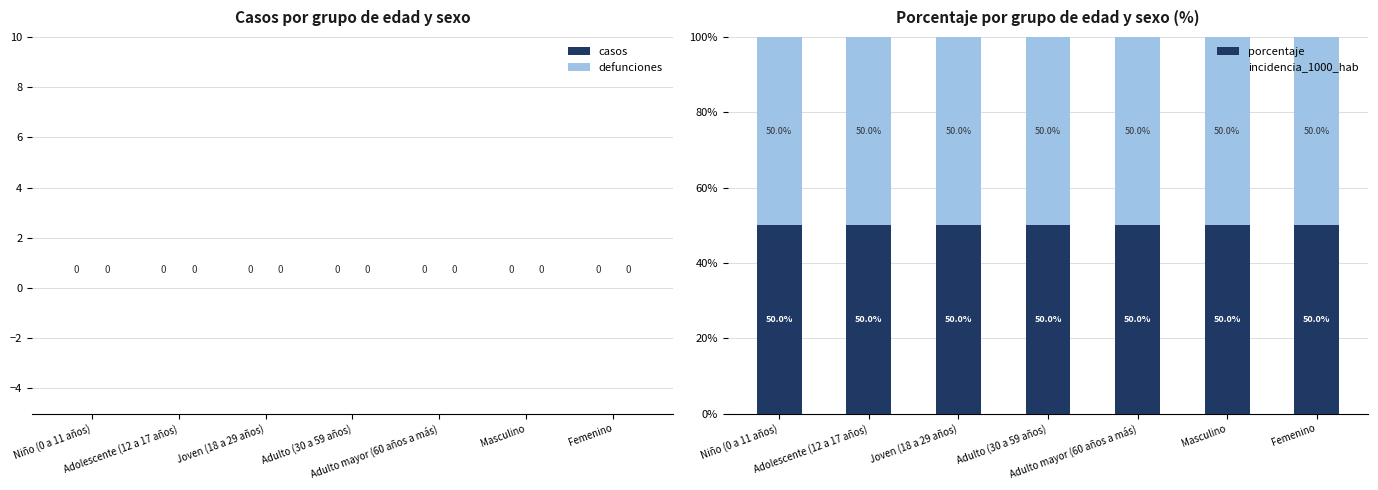

How many bars are there in total?

28